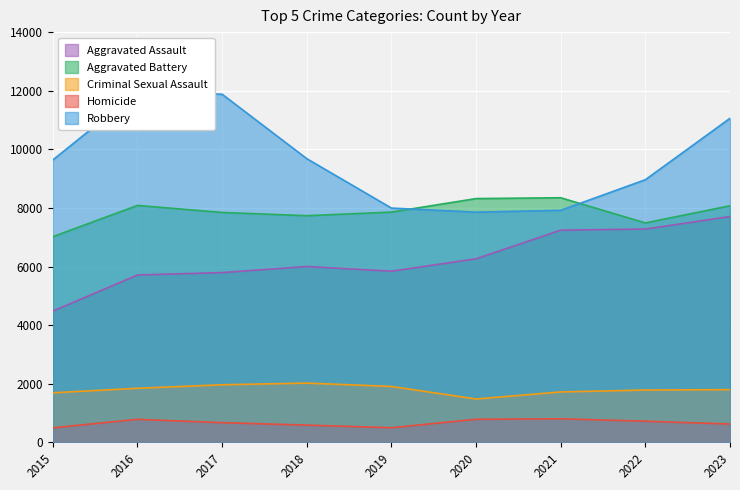

Between 2019 and 2020, which series saw the biggest shift?

Aggravated Battery